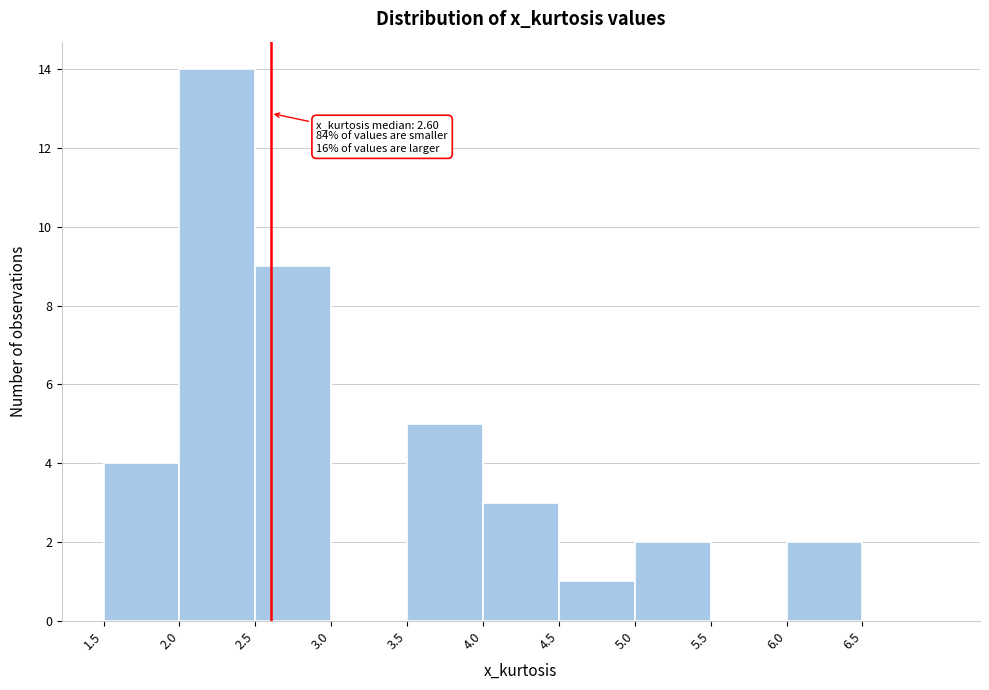

Over which range of the x-axis is the bar tallest?

2.0 to 2.5